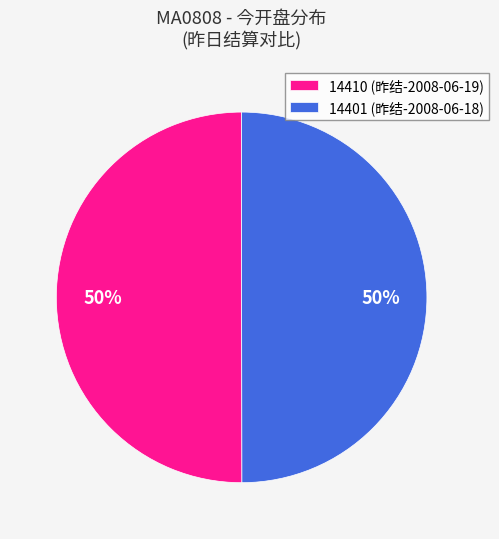

Count the number of slices in the pie.

2